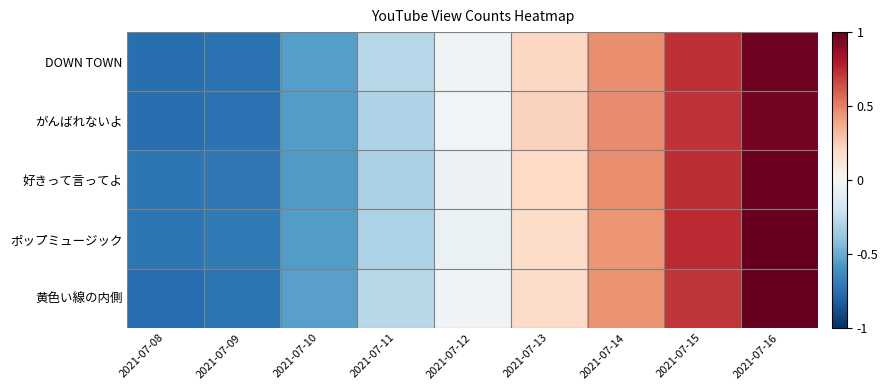

Reading left to right, what are all the values shown in this chart?

DOWN TOWN: 2021-07-08=-0.8	2021-07-09=-0.7	2021-07-10=-0.6	2021-07-11=-0.3	2021-07-12=-0.0	2021-07-13=0.2	2021-07-14=0.5	2021-07-15=0.7	2021-07-16=1.0
がんばれないよ: 2021-07-08=-0.8	2021-07-09=-0.7	2021-07-10=-0.6	2021-07-11=-0.3	2021-07-12=-0.0	2021-07-13=0.2	2021-07-14=0.5	2021-07-15=0.7	2021-07-16=1.0
好きって言ってよ: 2021-07-08=-0.7	2021-07-09=-0.7	2021-07-10=-0.6	2021-07-11=-0.3	2021-07-12=-0.1	2021-07-13=0.2	2021-07-14=0.5	2021-07-15=0.7	2021-07-16=1.0
ポップミュージック: 2021-07-08=-0.7	2021-07-09=-0.7	2021-07-10=-0.6	2021-07-11=-0.3	2021-07-12=-0.1	2021-07-13=0.2	2021-07-14=0.4	2021-07-15=0.7	2021-07-16=1.0
黄色い線の内側: 2021-07-08=-0.8	2021-07-09=-0.7	2021-07-10=-0.5	2021-07-11=-0.3	2021-07-12=-0.0	2021-07-13=0.2	2021-07-14=0.5	2021-07-15=0.7	2021-07-16=1.0